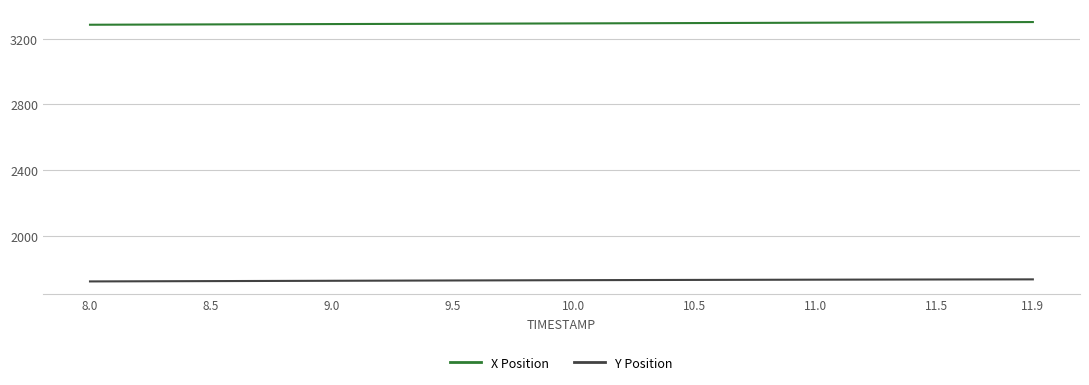

How many values in the Y Position series are below 1729?

20